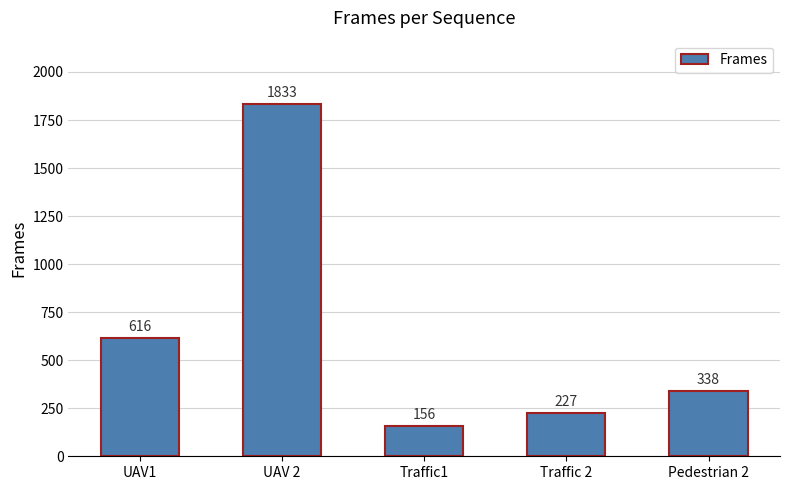

What position from the right is UAV 2?

4